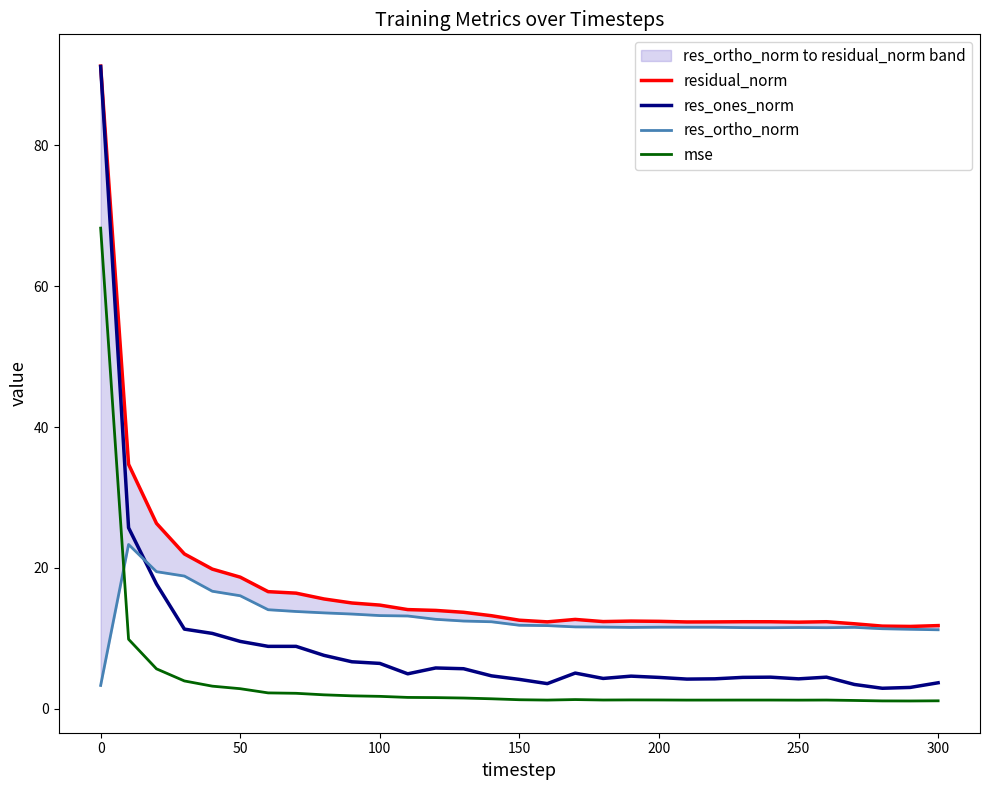

What is the difference between the maximum and second lowest values in the res_ortho_norm series?

12.1